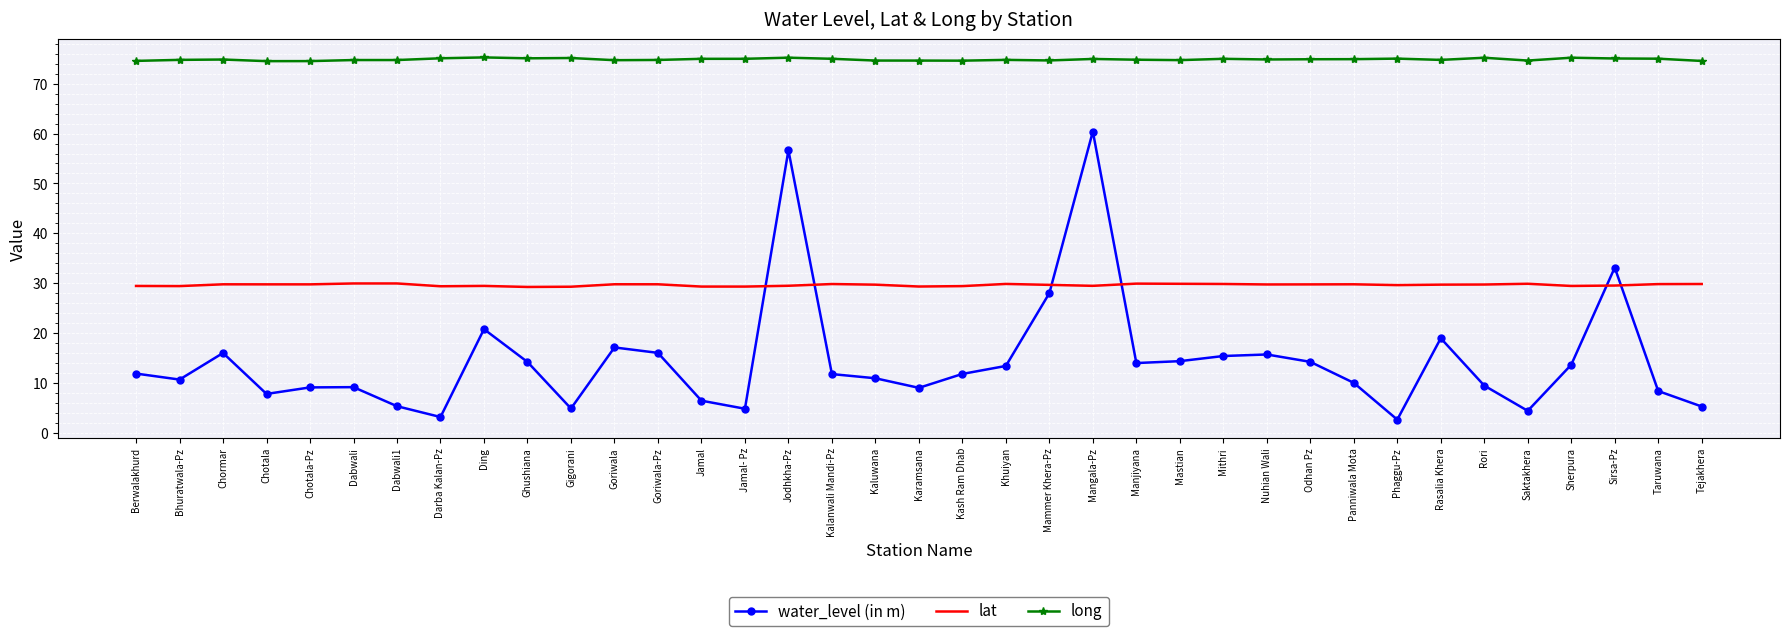

True or false: long has more than 2 interior local peaks.

True